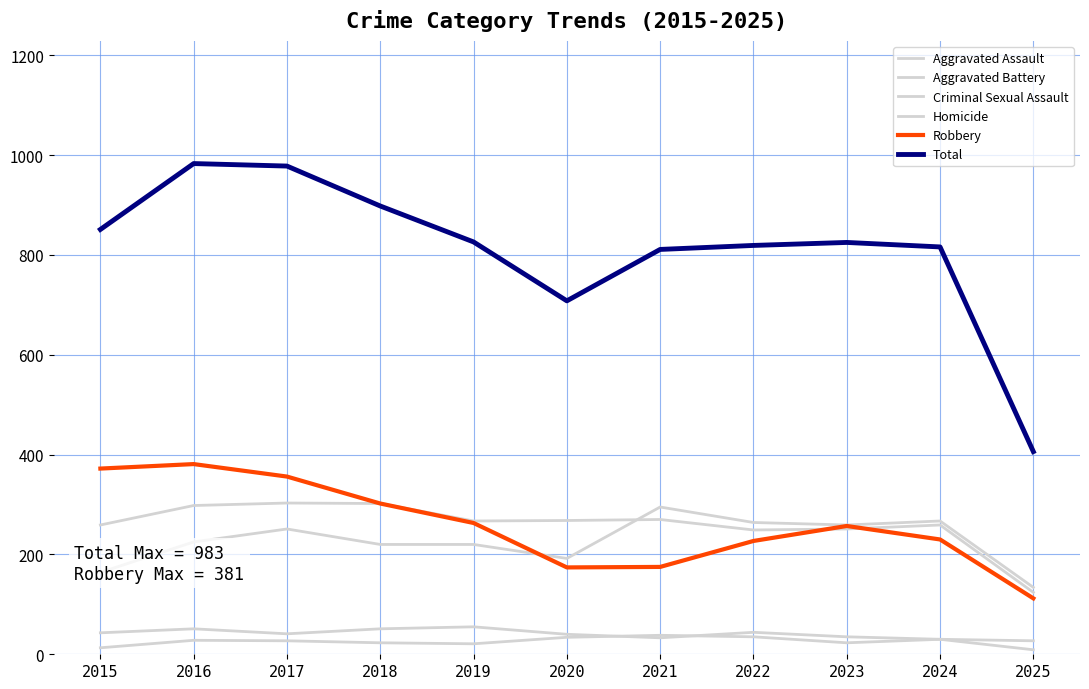

What is the smallest value displayed?

9